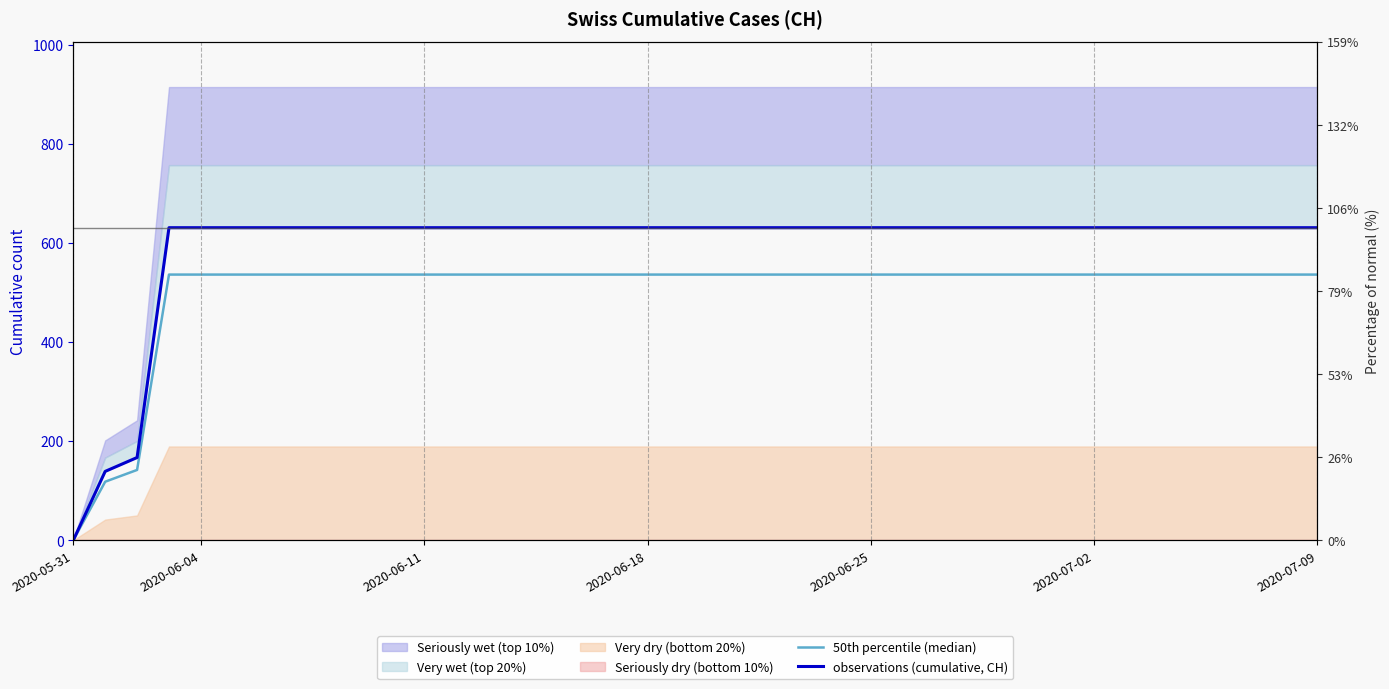

What is the average value of the observations (cumulative, CH) series?

591.3